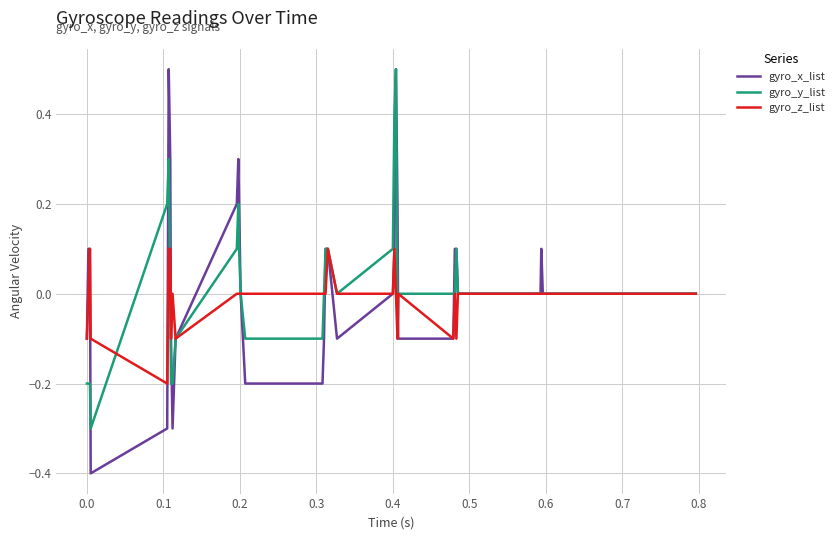

What is the minimum value for gyro_x_list?

-0.4